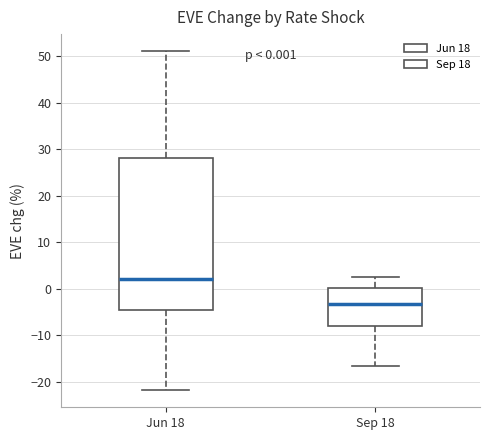

Which box has the highest median line?

Jun 18